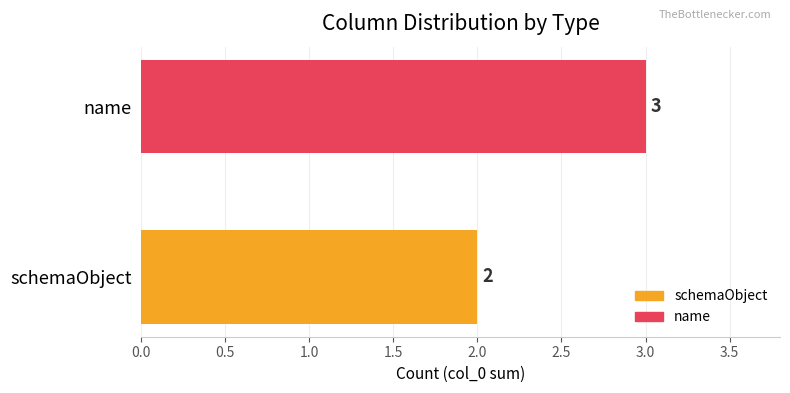

Reading bottom to top, extract all data points from this chart.

2	3